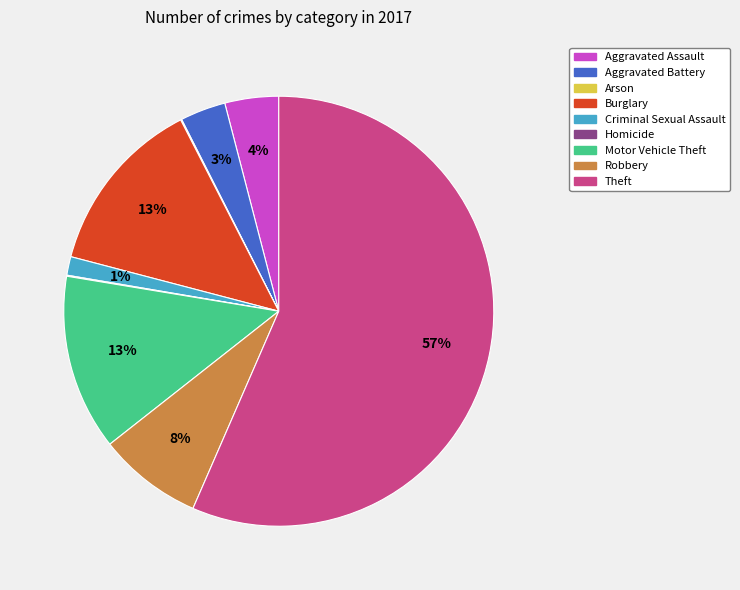

To the nearest percent, what is the average slice percentage?

11%